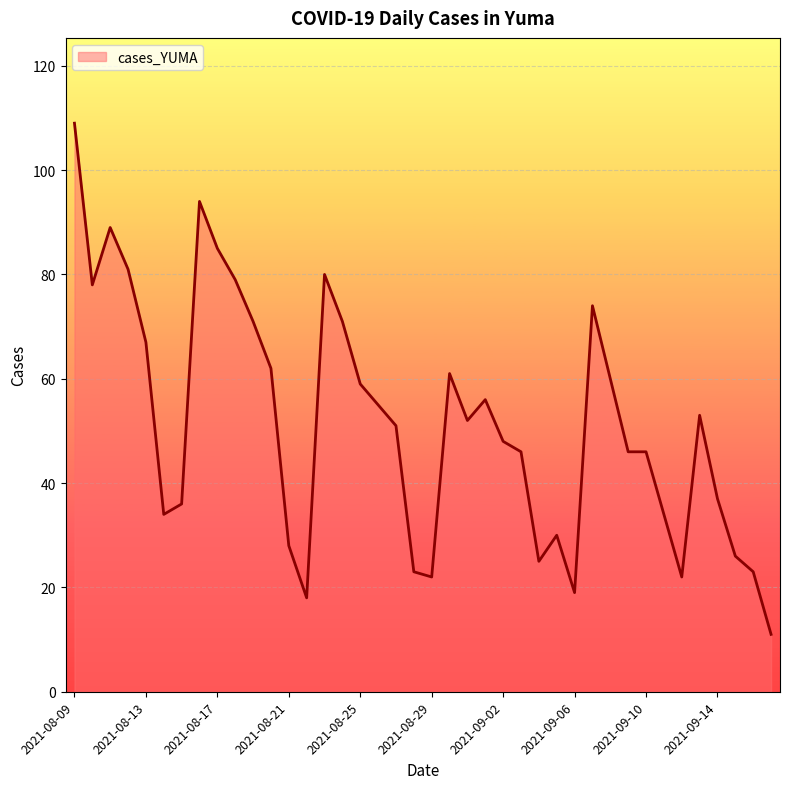

What is the maximum value shown in the chart?

109